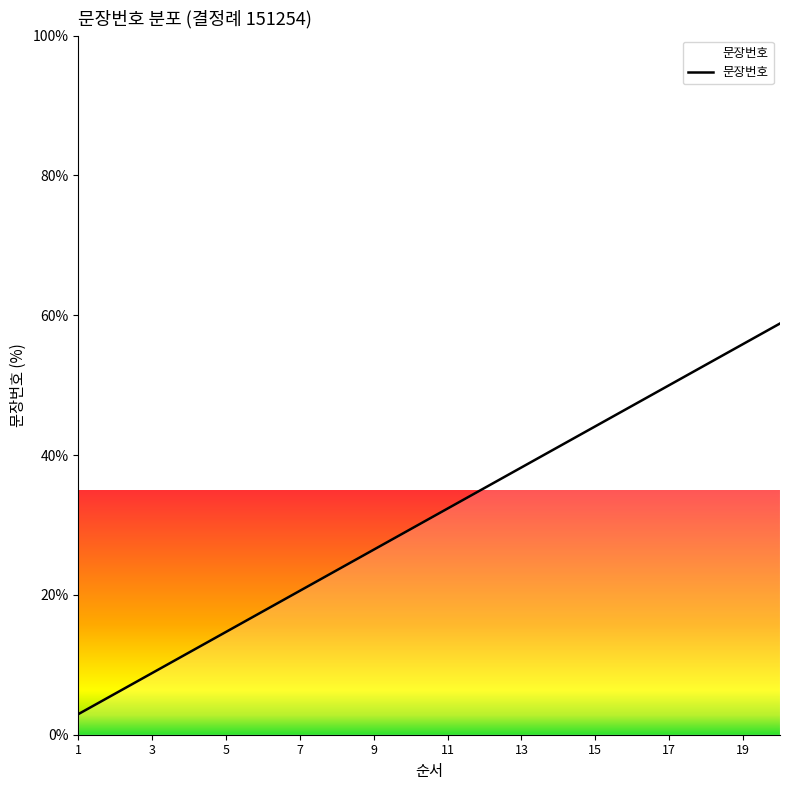

What is the greatest value displayed?

58.8